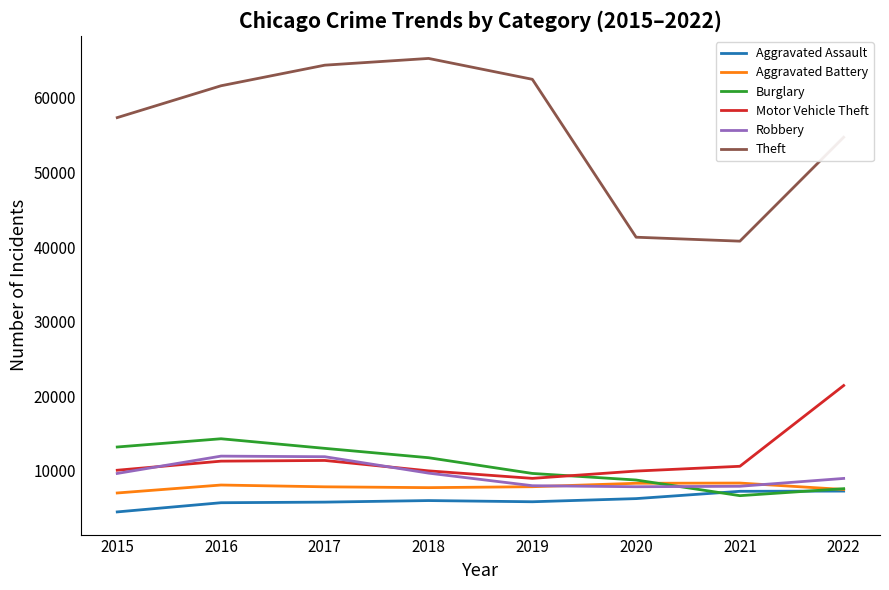

What is the difference between the Motor Vehicle Theft values at 2019 and 2015?

1091